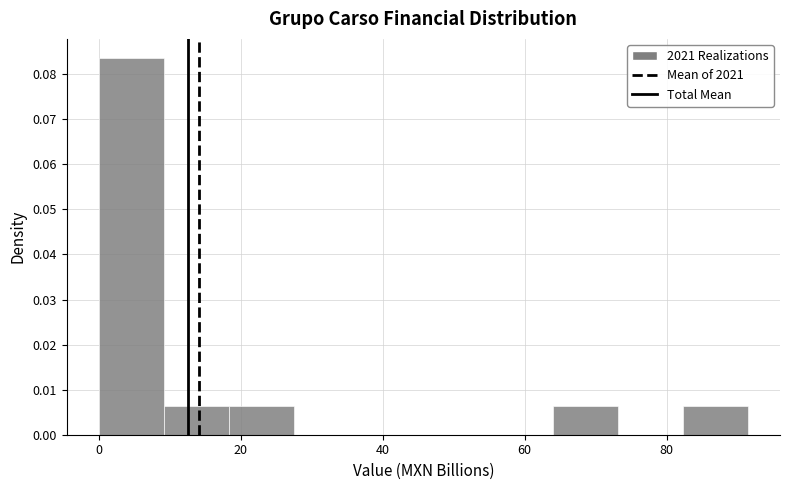

Reading left to right, list every bar in this chart as the range it spans on the x-axis followed by its height. Neither the bar edges nor the heights are printed on the chart, so give them approximately, as read against the axes.

0 to 10: 0.084
10 to 18: 0.006
18 to 28: 0.006
28 to 36: 0
36 to 46: 0
46 to 54: 0
54 to 64: 0
64 to 74: 0.006
74 to 82: 0
82 to 92: 0.006